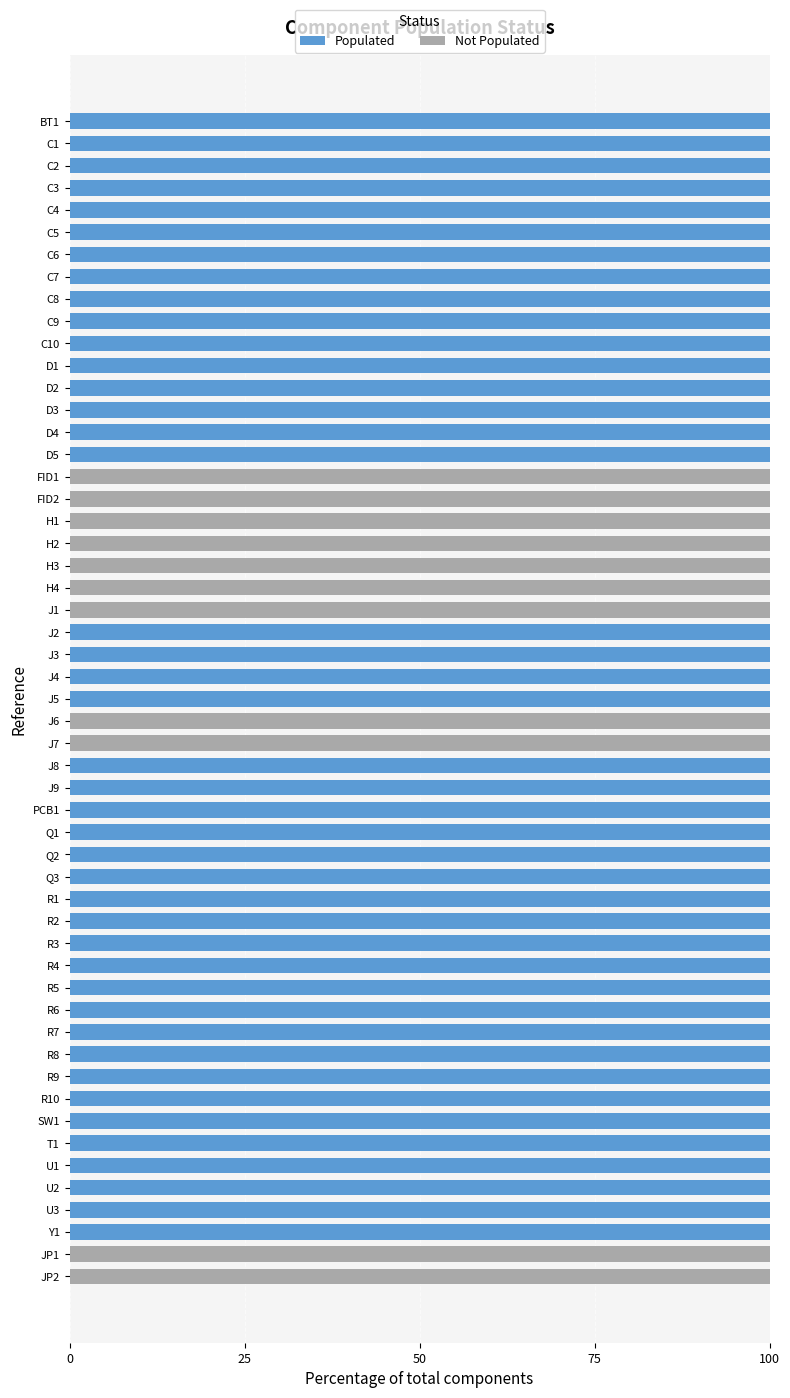

Where is Populated nearest to the value 0?

FID1